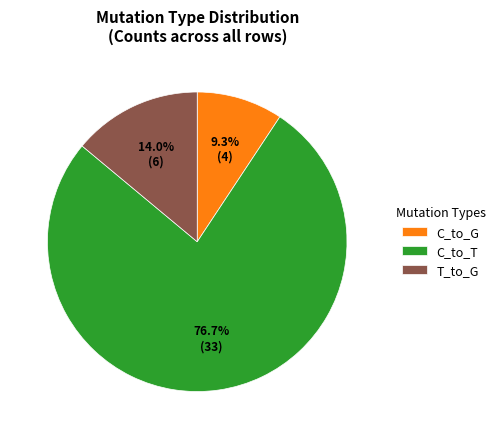

Is the sum of C_to_T and C_to_G greater than half?

Yes